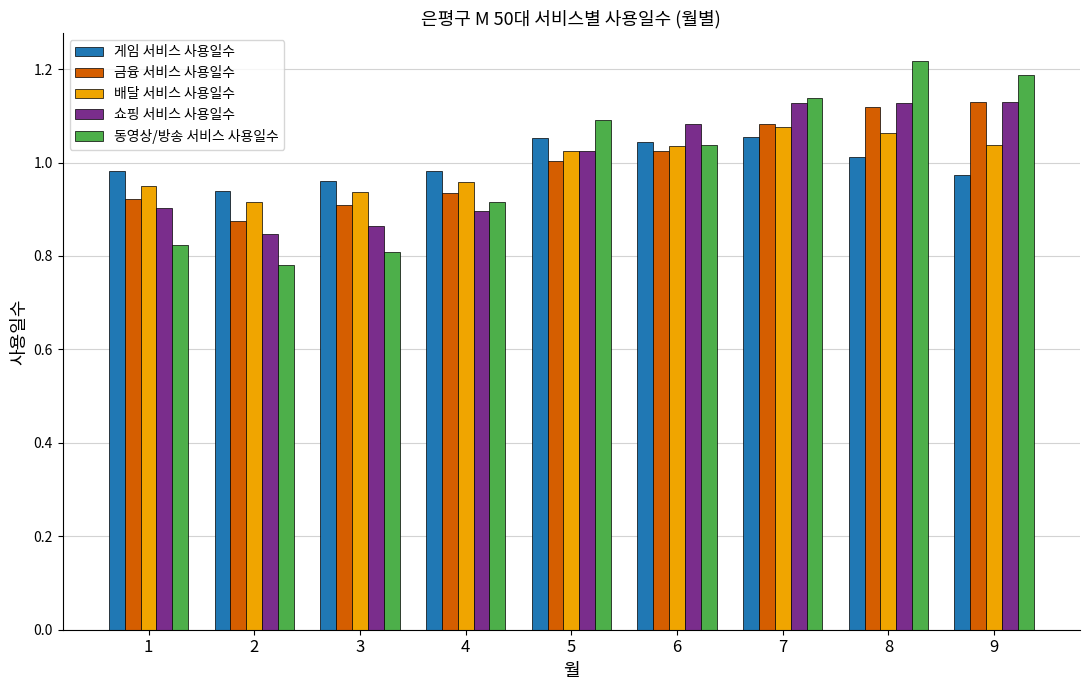

Where is 동영상/방송 서비스 사용일수 nearest to the value 0?

2